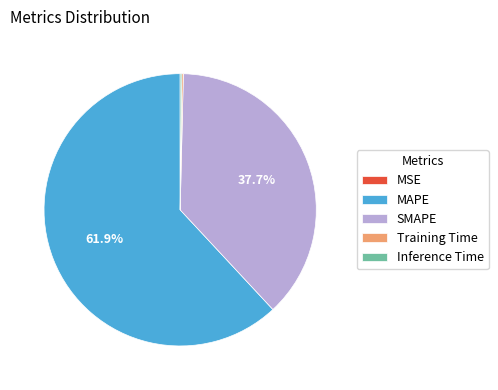

Is it true that SMAPE is 26% of the pie?

False